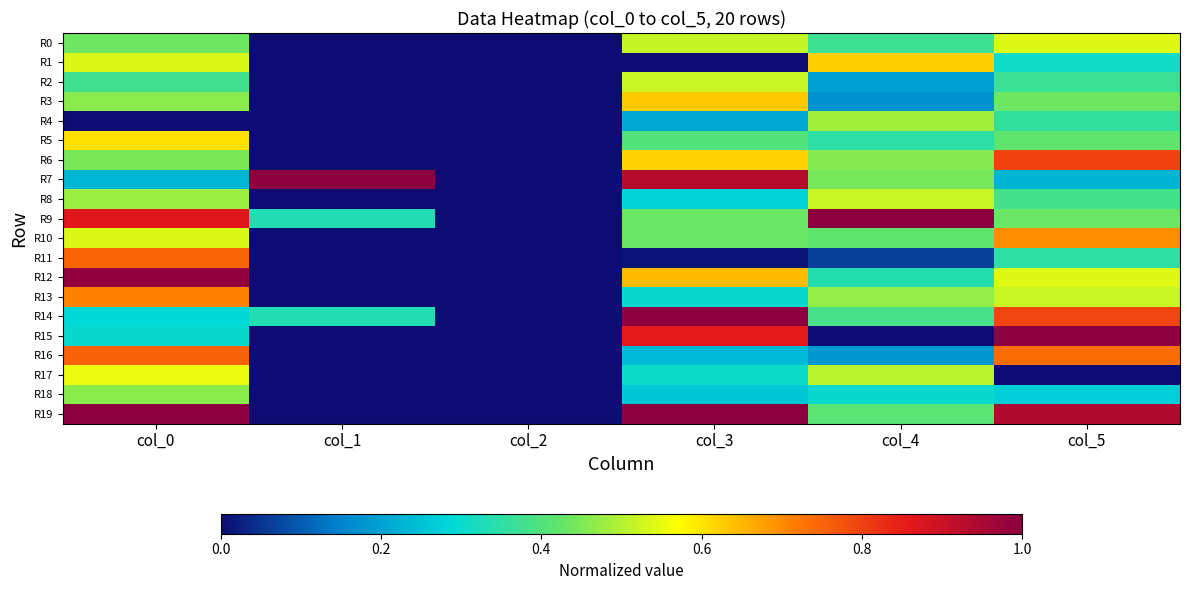

Reading left to right, extract all data points from this chart.

R0: col_0=0.4	col_1=0.0	col_2=0.0	col_3=0.5	col_4=0.4	col_5=0.5
R1: col_0=0.5	col_1=0.0	col_2=0.0	col_3=0.0	col_4=0.6	col_5=0.3
R2: col_0=0.4	col_1=0.0	col_2=0.0	col_3=0.5	col_4=0.2	col_5=0.4
R3: col_0=0.5	col_1=0.0	col_2=0.0	col_3=0.6	col_4=0.2	col_5=0.4
R4: col_0=0.0	col_1=0.0	col_2=0.0	col_3=0.2	col_4=0.5	col_5=0.4
R5: col_0=0.6	col_1=0.0	col_2=0.0	col_3=0.4	col_4=0.3	col_5=0.4
R6: col_0=0.4	col_1=0.0	col_2=0.0	col_3=0.6	col_4=0.5	col_5=0.8
R7: col_0=0.2	col_1=1.0	col_2=0.0	col_3=0.9	col_4=0.4	col_5=0.2
R8: col_0=0.5	col_1=0.0	col_2=0.0	col_3=0.3	col_4=0.5	col_5=0.4
R9: col_0=0.9	col_1=0.3	col_2=0.0	col_3=0.4	col_4=1.0	col_5=0.4
R10: col_0=0.5	col_1=0.0	col_2=0.0	col_3=0.4	col_4=0.4	col_5=0.7
R11: col_0=0.8	col_1=0.0	col_2=0.0	col_3=0.0	col_4=0.1	col_5=0.4
R12: col_0=1.0	col_1=0.0	col_2=0.0	col_3=0.6	col_4=0.3	col_5=0.5
R13: col_0=0.7	col_1=0.0	col_2=0.0	col_3=0.3	col_4=0.5	col_5=0.5
R14: col_0=0.3	col_1=0.3	col_2=0.0	col_3=1.0	col_4=0.4	col_5=0.8
R15: col_0=0.3	col_1=0.0	col_2=0.0	col_3=0.9	col_4=0.0	col_5=1.0
R16: col_0=0.8	col_1=0.0	col_2=0.0	col_3=0.2	col_4=0.2	col_5=0.7
R17: col_0=0.6	col_1=0.0	col_2=0.0	col_3=0.3	col_4=0.5	col_5=0.0
R18: col_0=0.5	col_1=0.0	col_2=0.0	col_3=0.3	col_4=0.3	col_5=0.3
R19: col_0=1.0	col_1=0.0	col_2=0.0	col_3=1.0	col_4=0.4	col_5=0.9